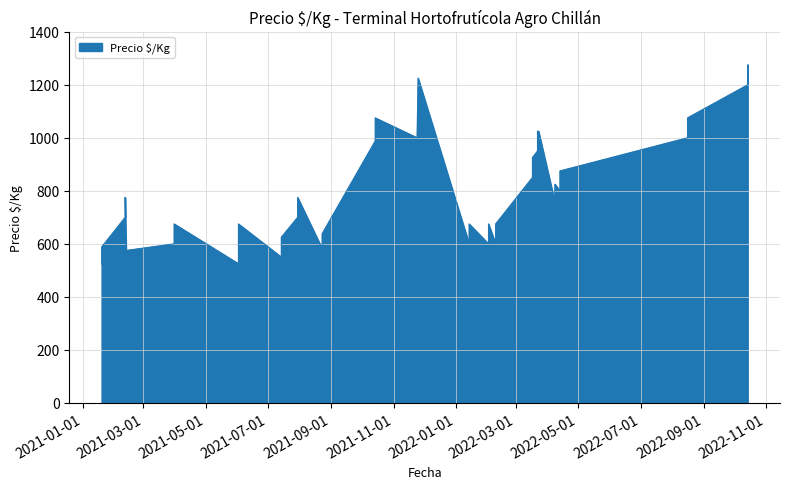

Where is the data nearest to the value 899?

2022-04-13